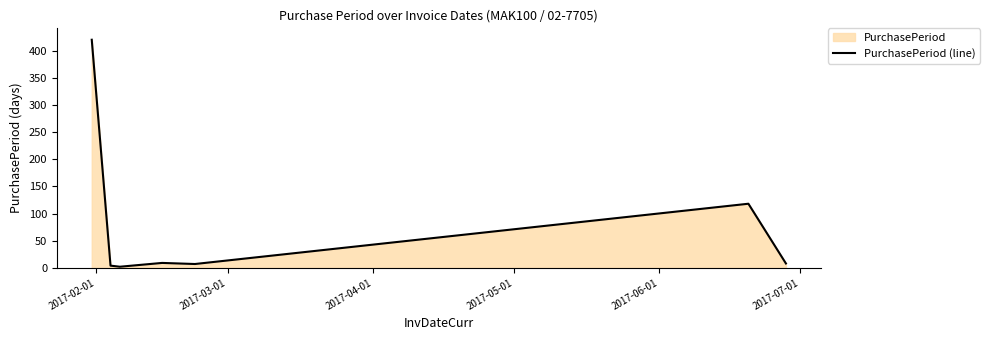

What is the sum of all values?

568